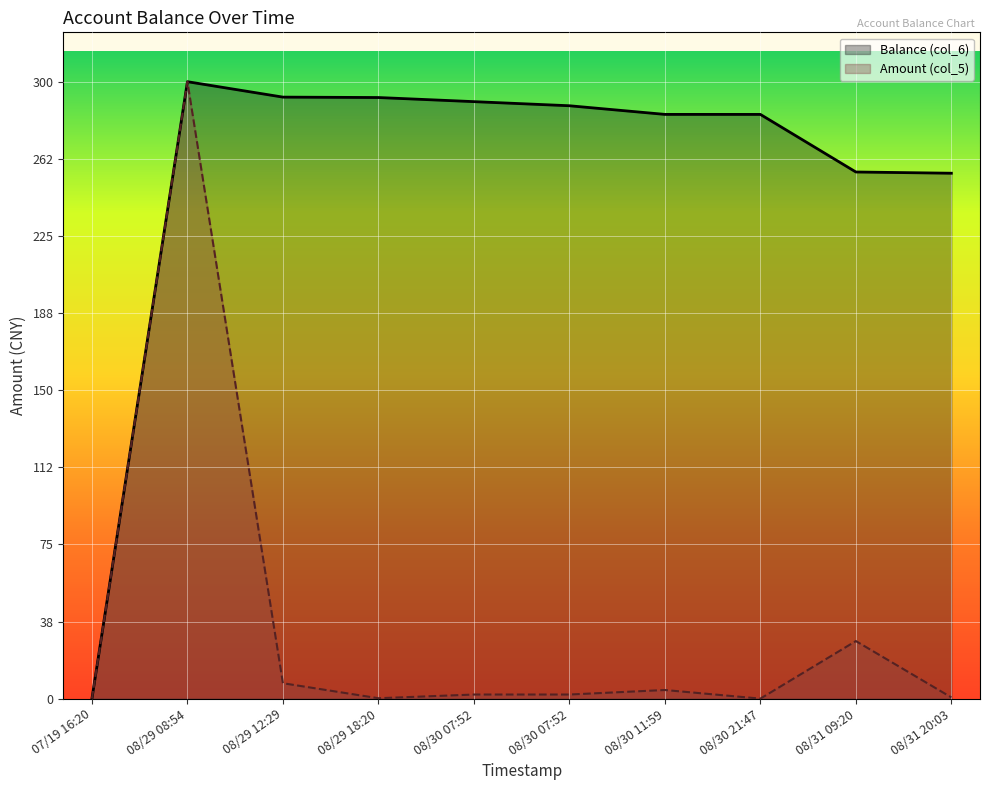

How many positive values does the Balance (col_6) series have?

9